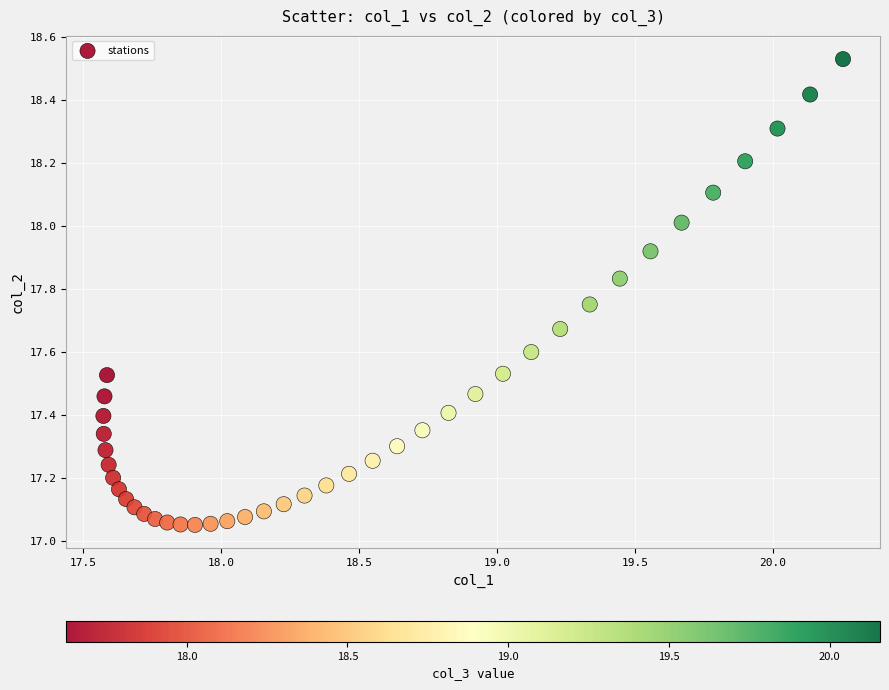

What is the range of Y values (max minus min)?

1.5